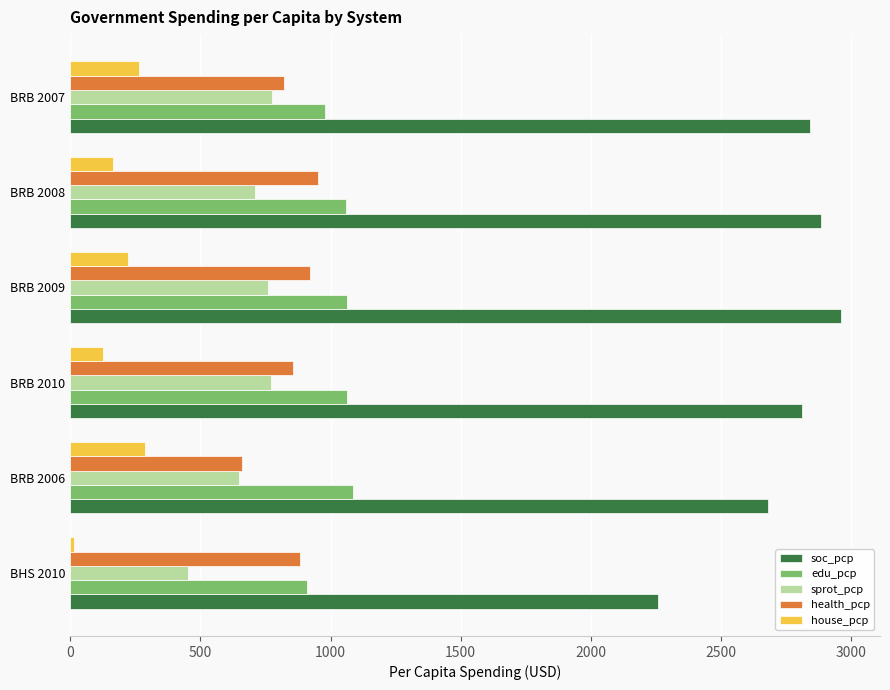

Is it true that edu_pcp equals 544.2 at BRB 2007?

False